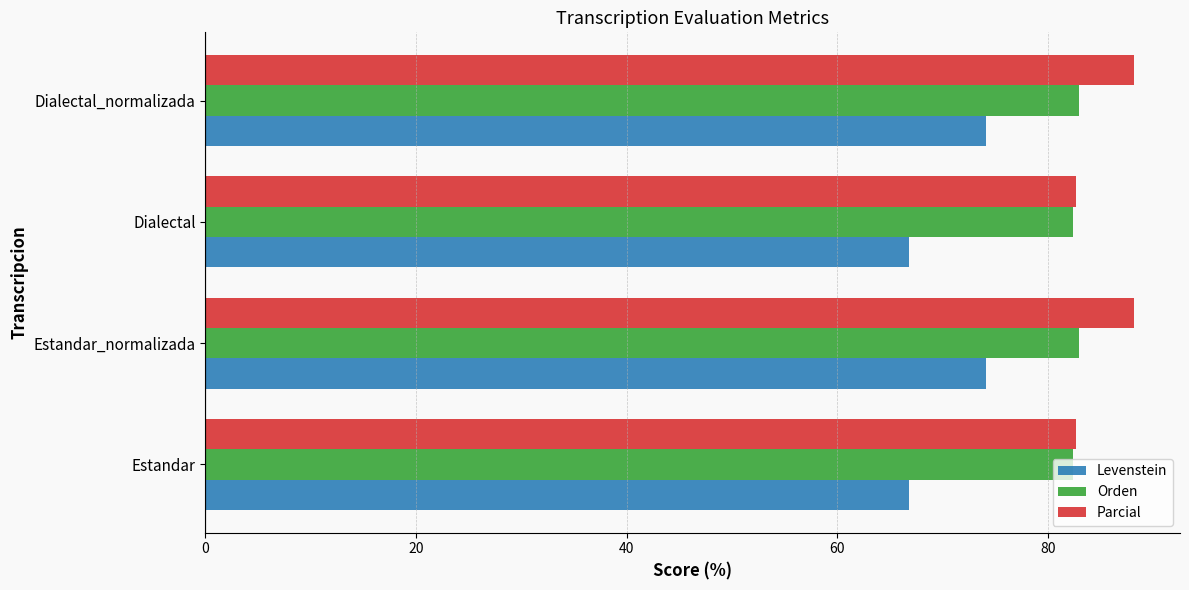

What is the greatest value displayed?

88.1